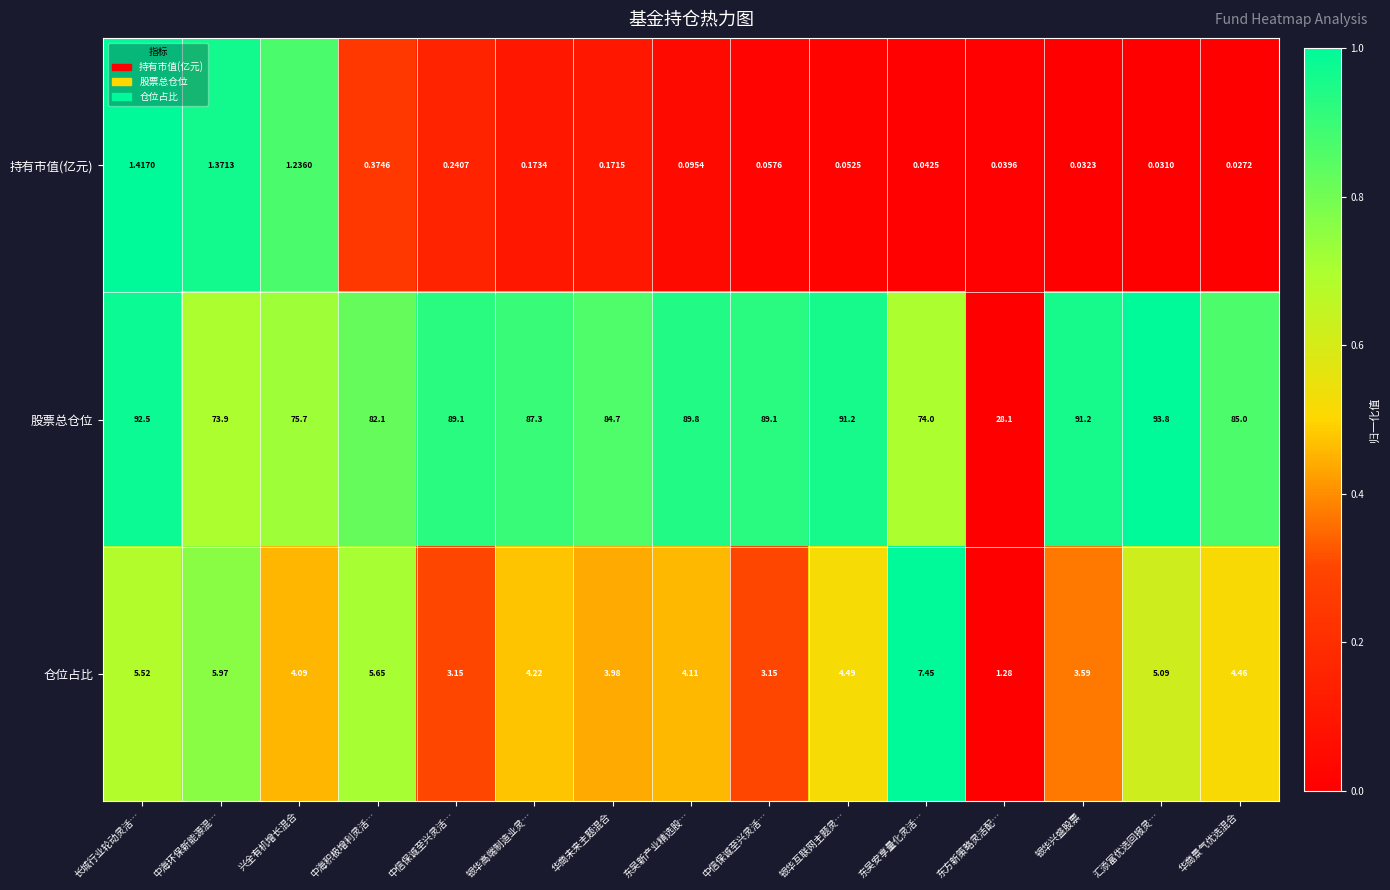

Between 银华高端制造业灵… and 长城行业轮动灵活…, which is larger?

长城行业轮动灵活…